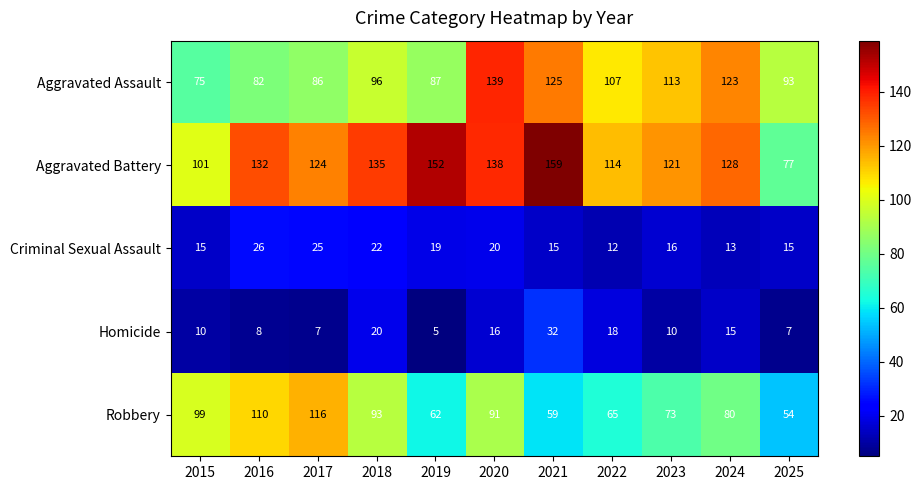

Which series has the widest spread of values?

Aggravated Battery